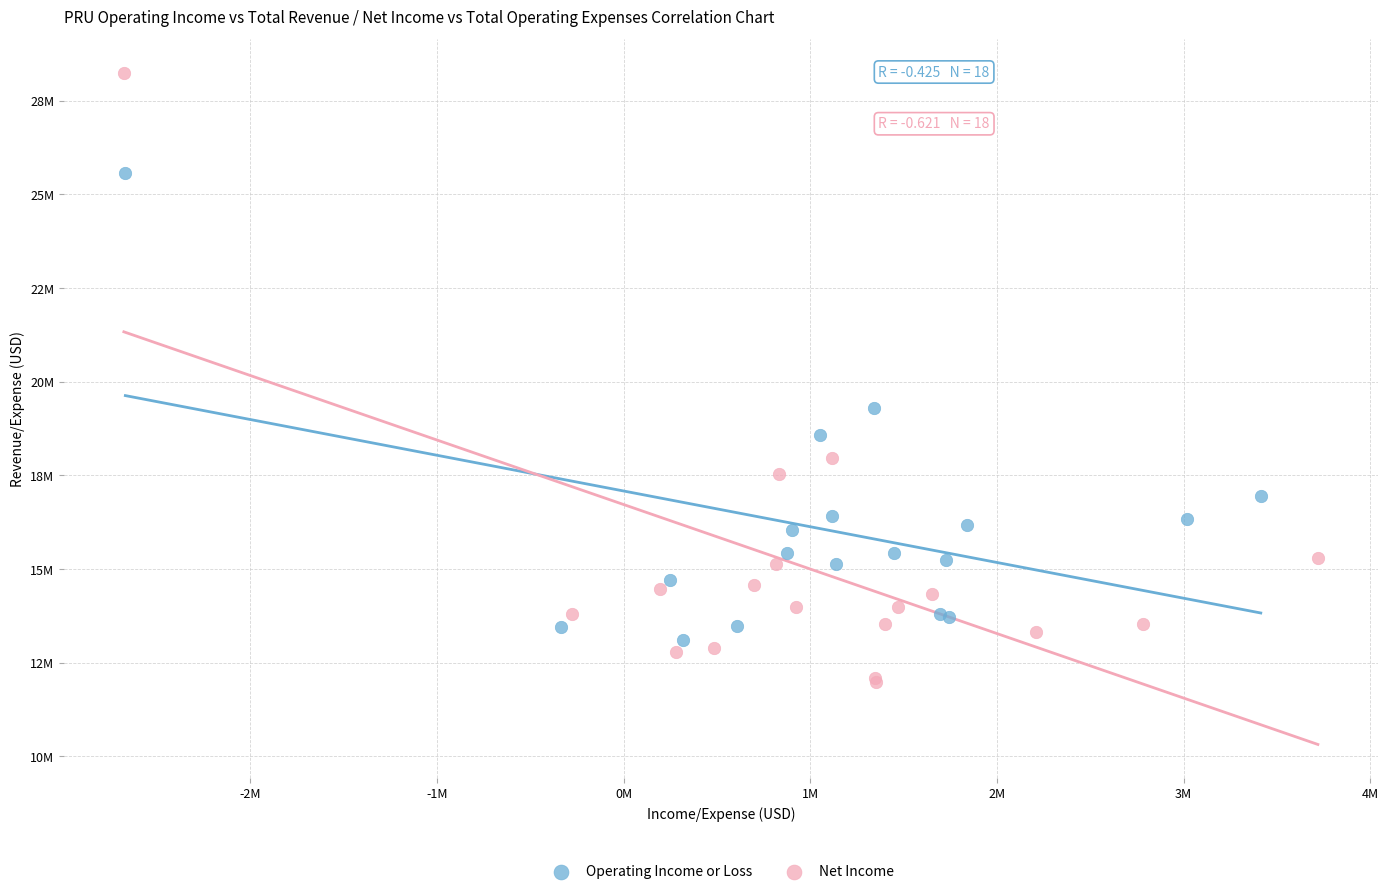

Which series contains the highest Y value?

Net Income